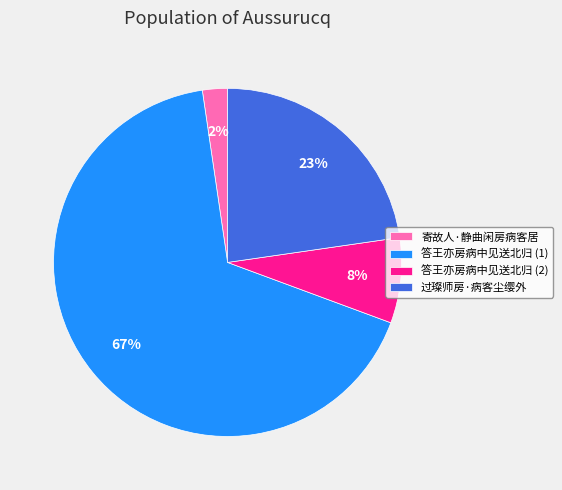

Which has a higher value, 过璨师房·病客尘缨外 or 寄故人·静曲闲房病客居?

过璨师房·病客尘缨外